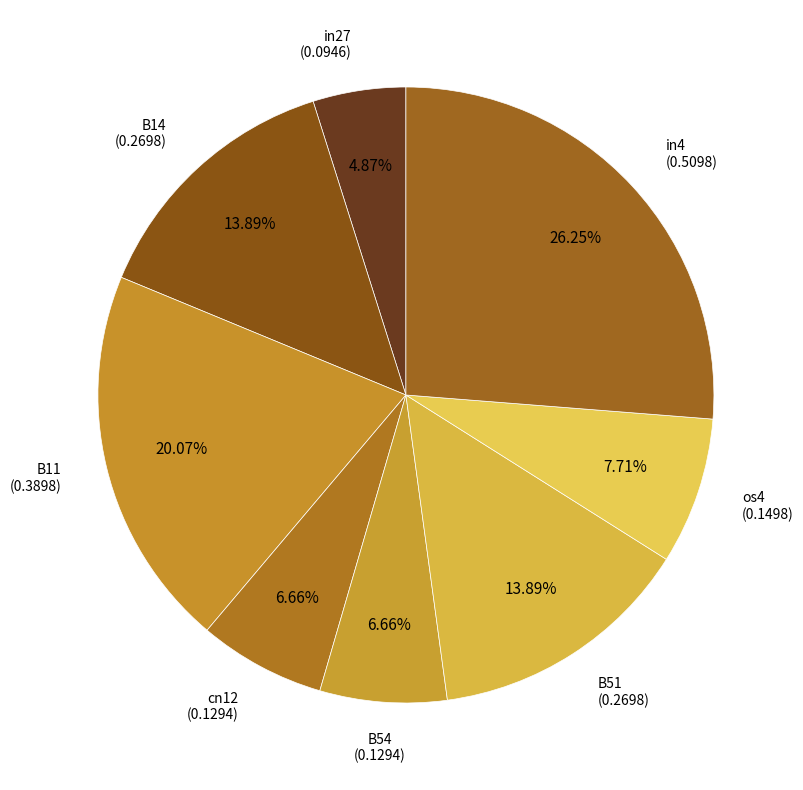

How many slices are in this pie chart?

8